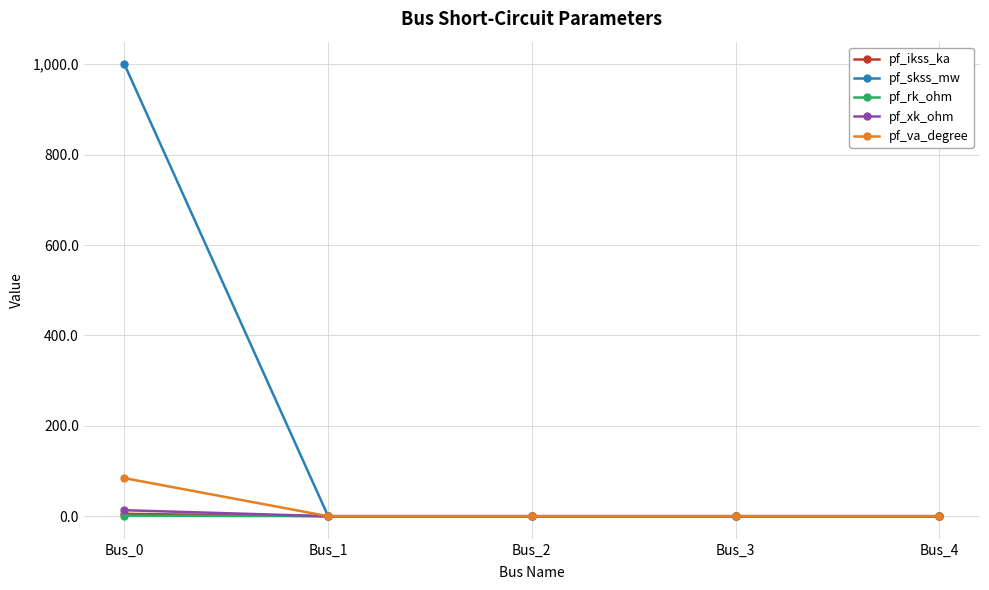

Which series has the largest total across all categories?

pf_skss_mw